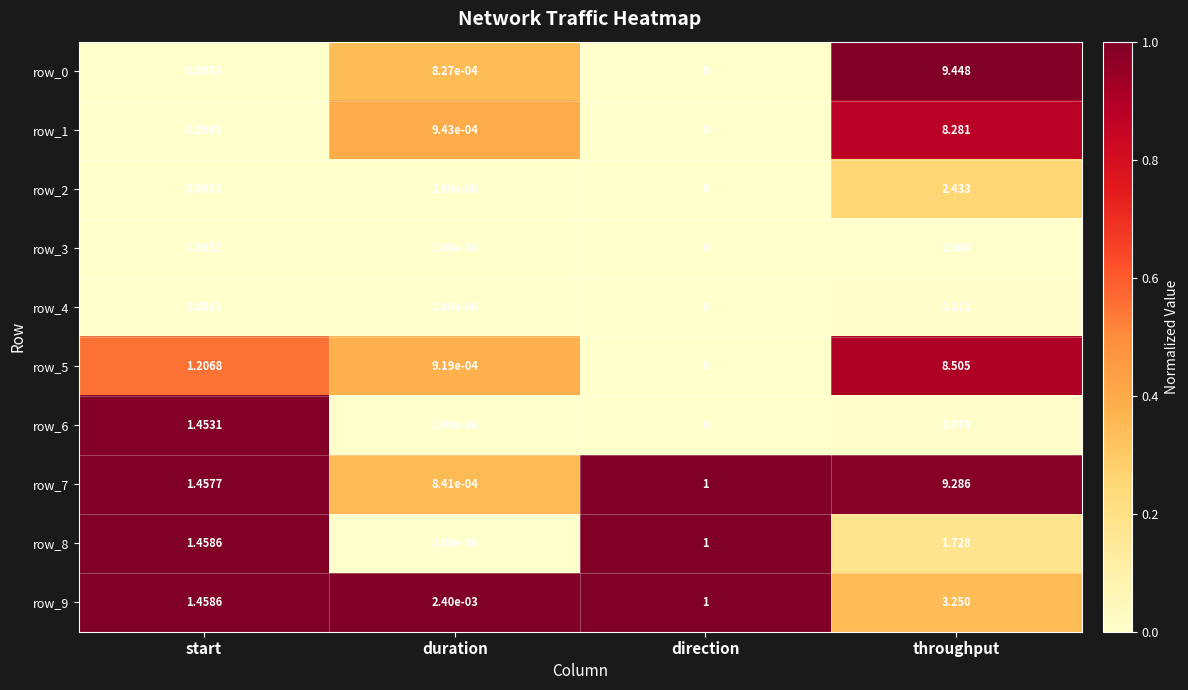

At which category does the chart reach its minimum across all series?

direction